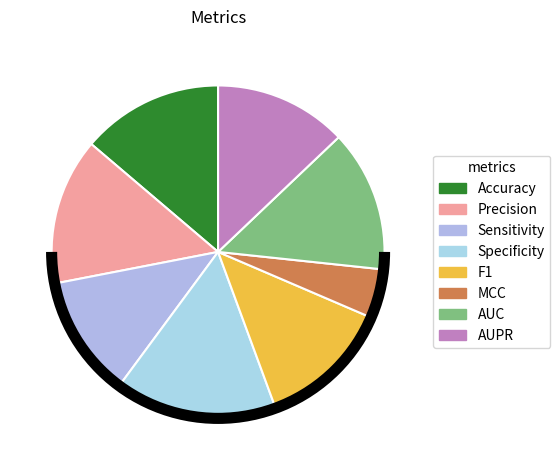

To the nearest percent, what is the combined percentage of AUC and Accuracy?

28%